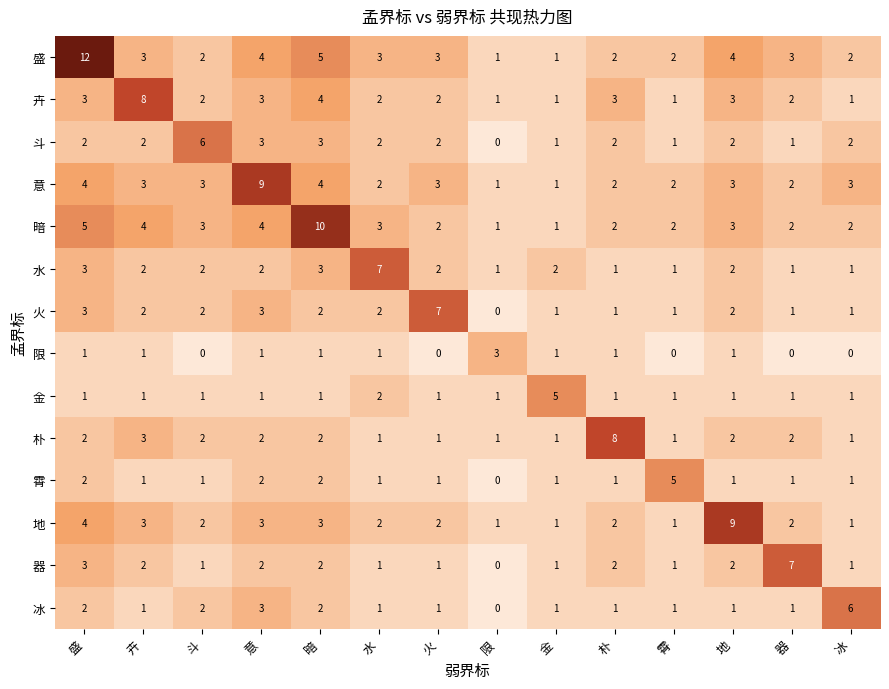

The value of 意 at 斗 is 4. True or false?

False